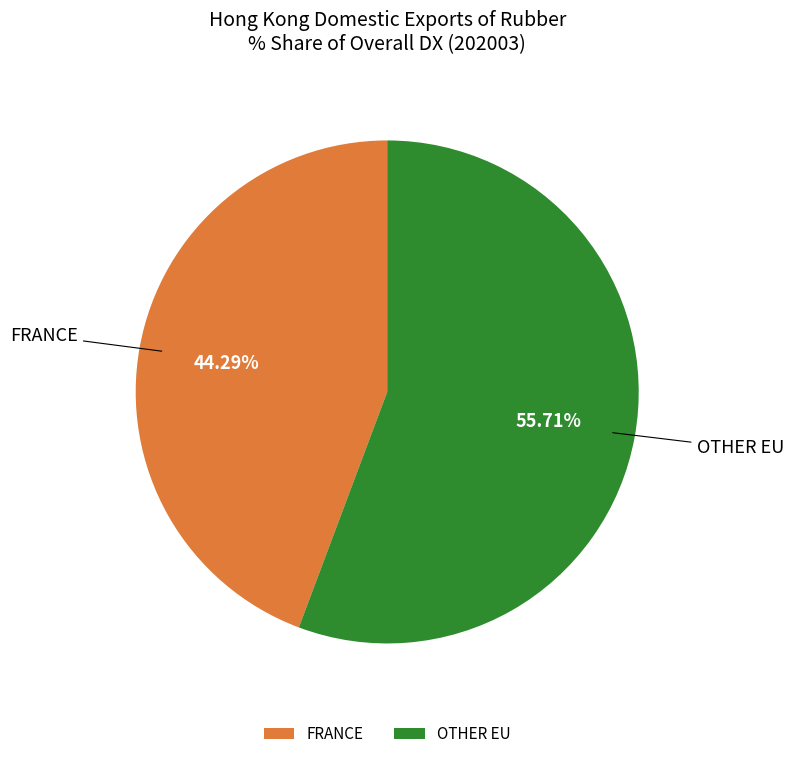

What is the largest slice in the pie chart?

OTHER EU